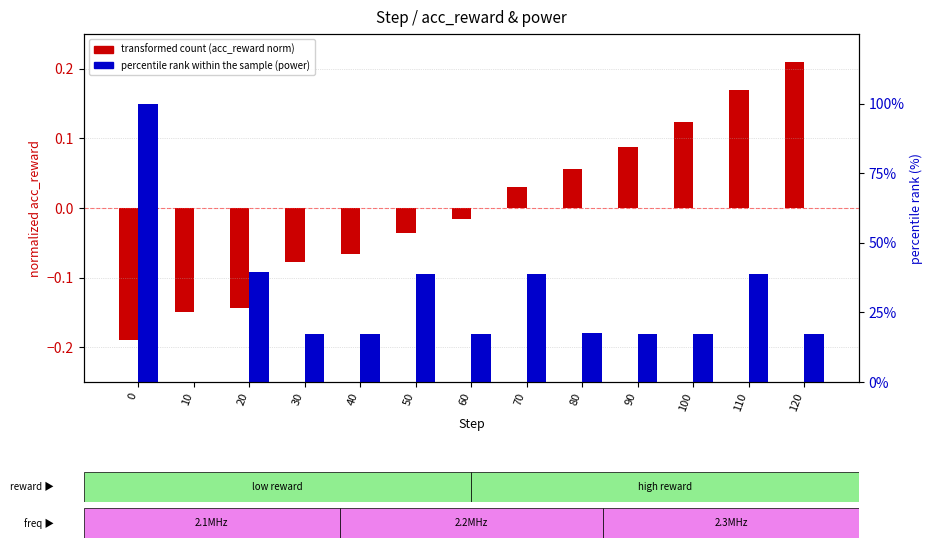

Count the number of data series in this chart.

2